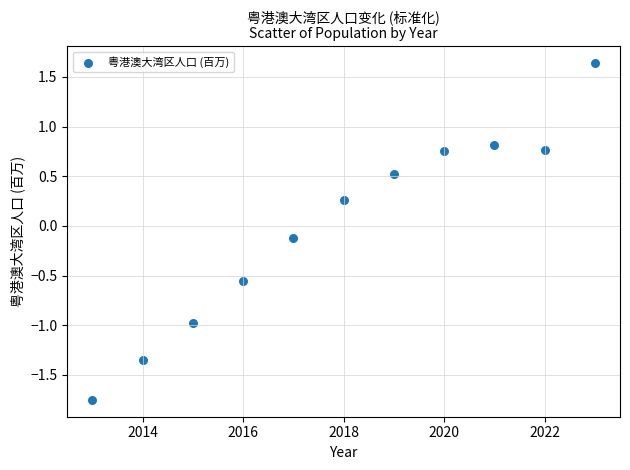

What is the range of Y values (max minus min)?

3.4